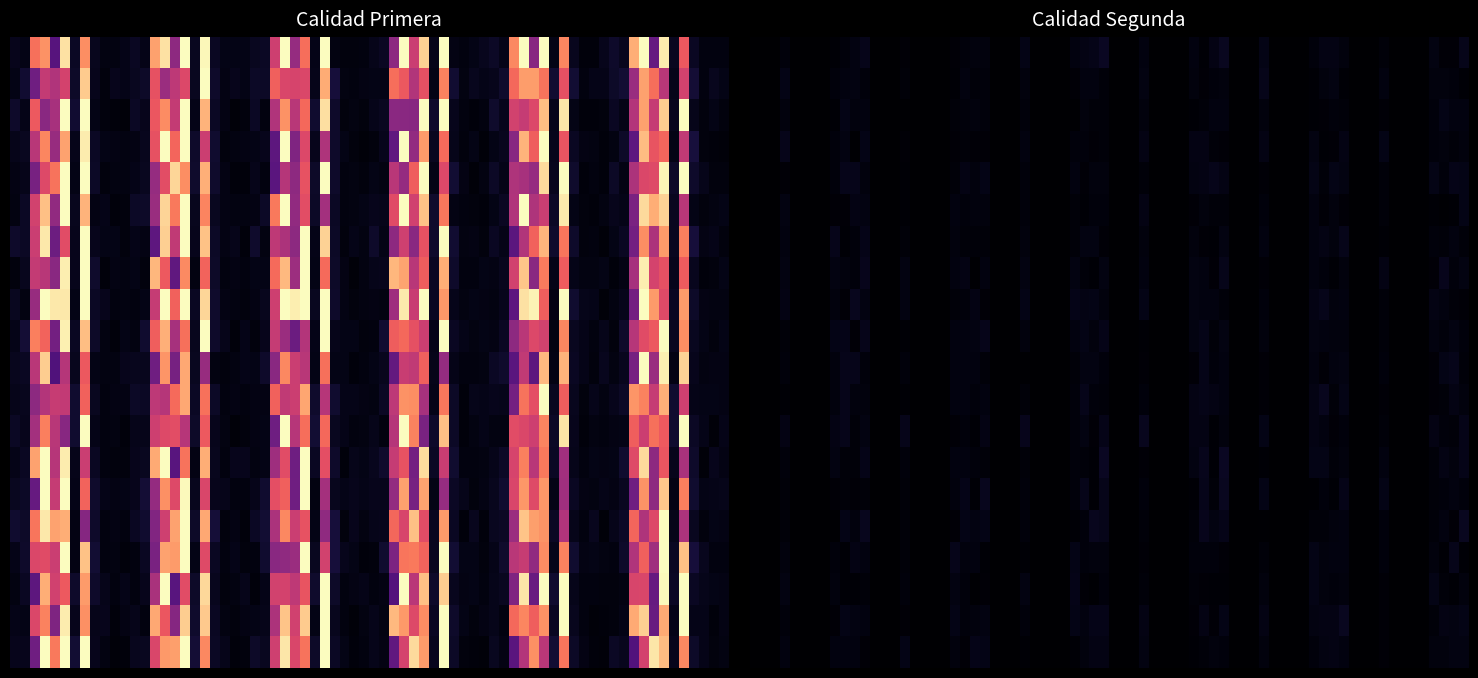

How many distinct data groups are displayed?

2